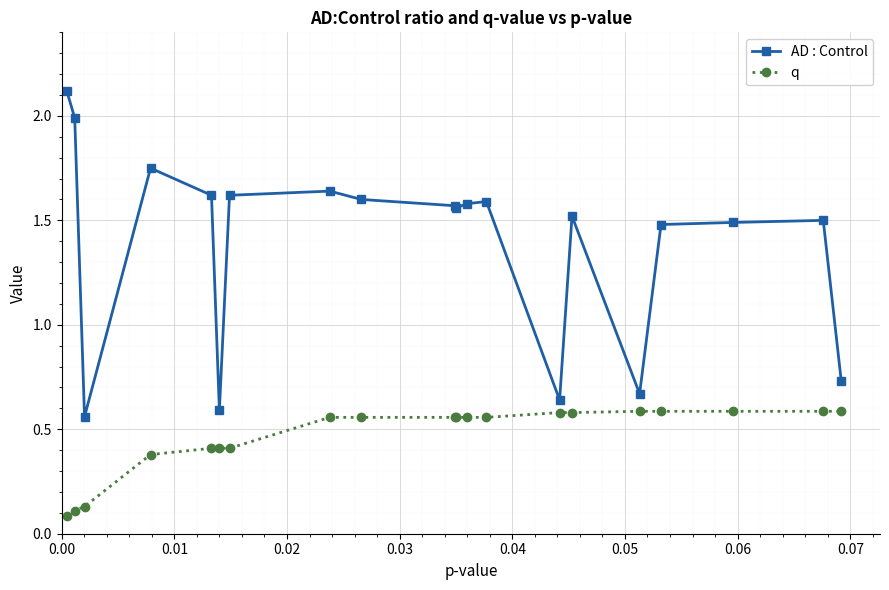

Count the q values in the range 0 to 1.

20